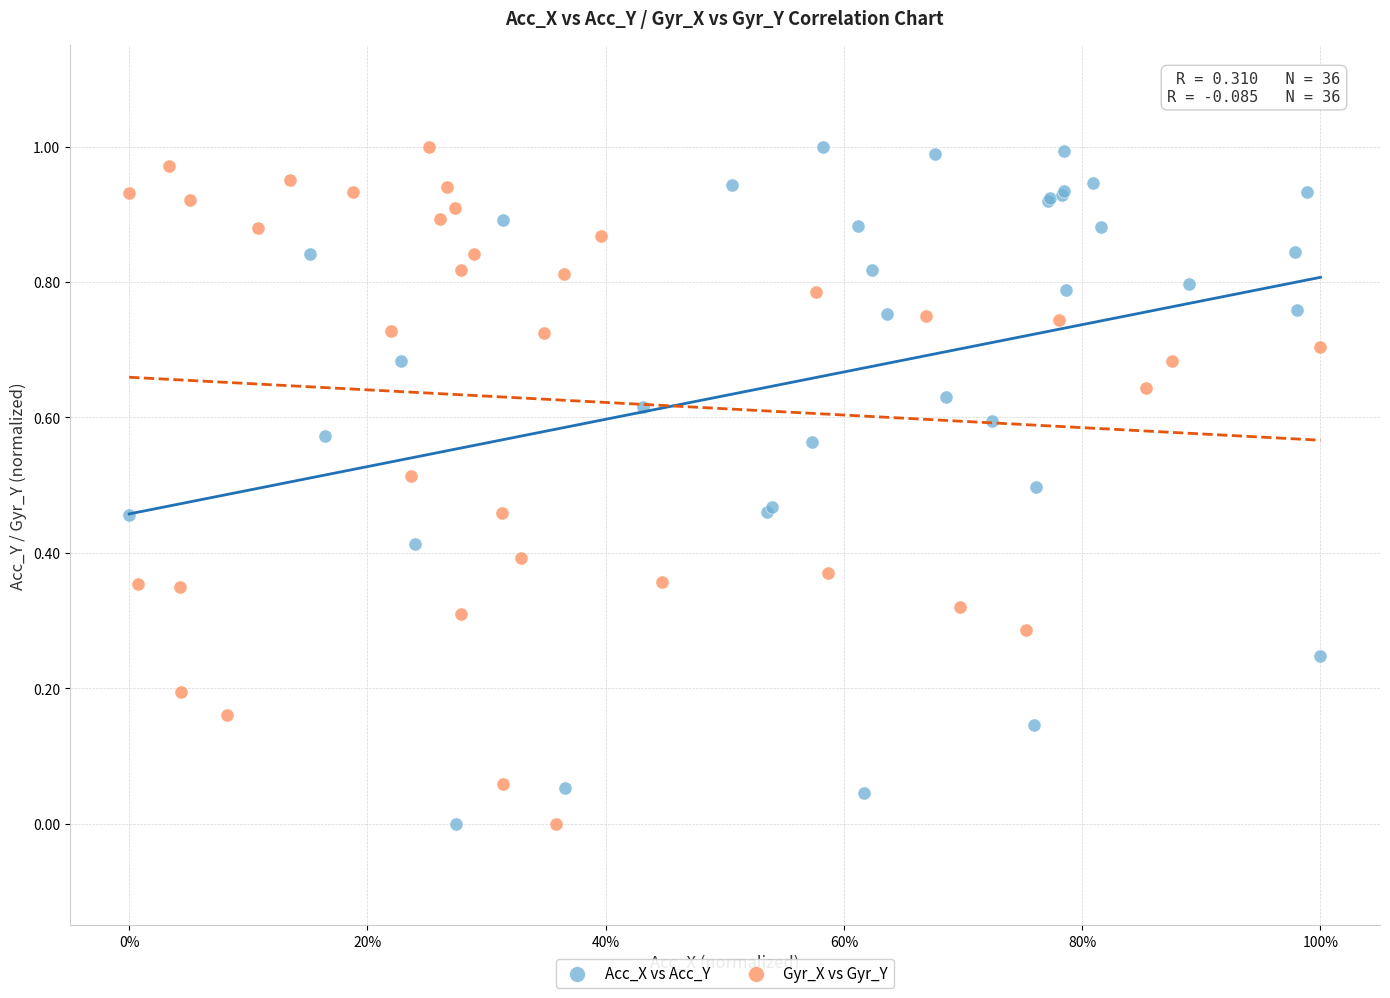

What are all the series names shown in the legend?

Acc_X vs Acc_Y, Gyr_X vs Gyr_Y